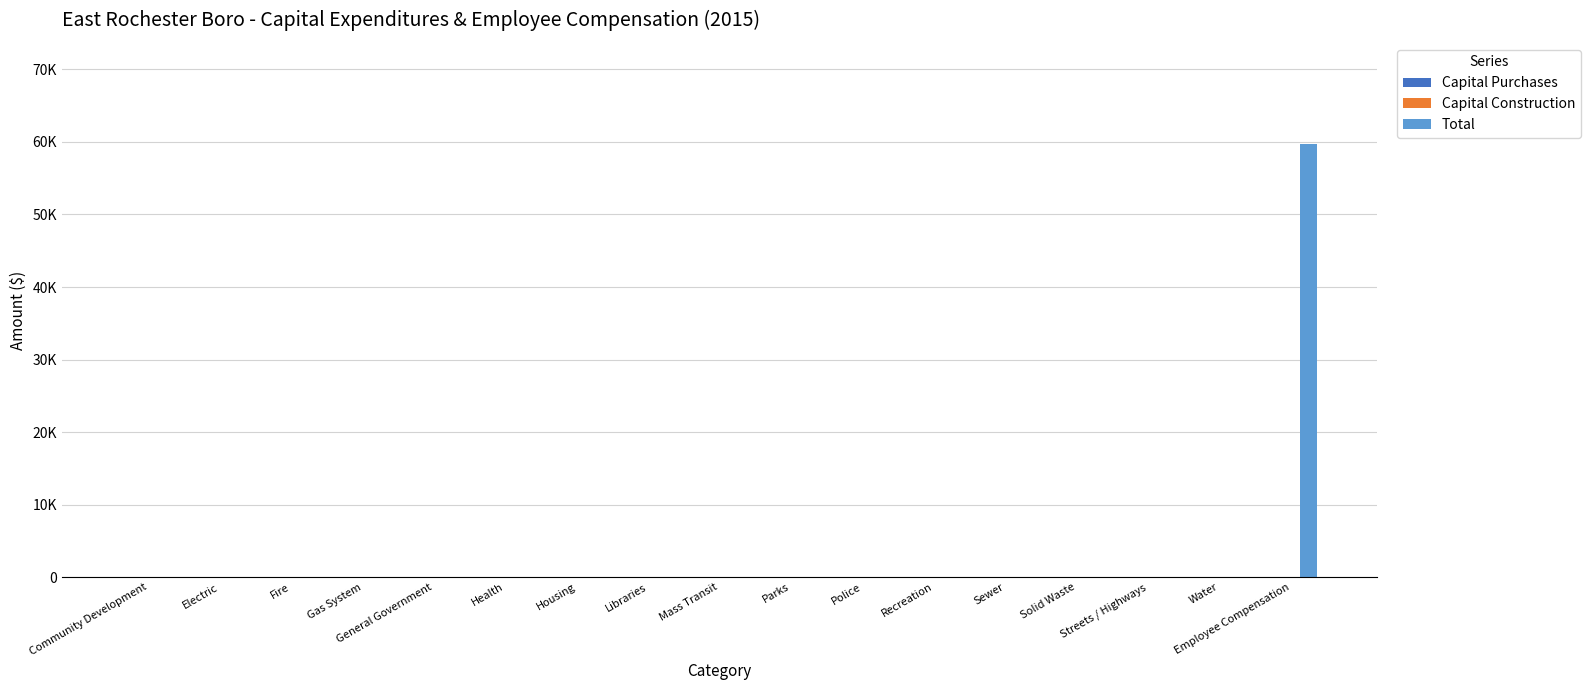

Are the bars horizontal?

No